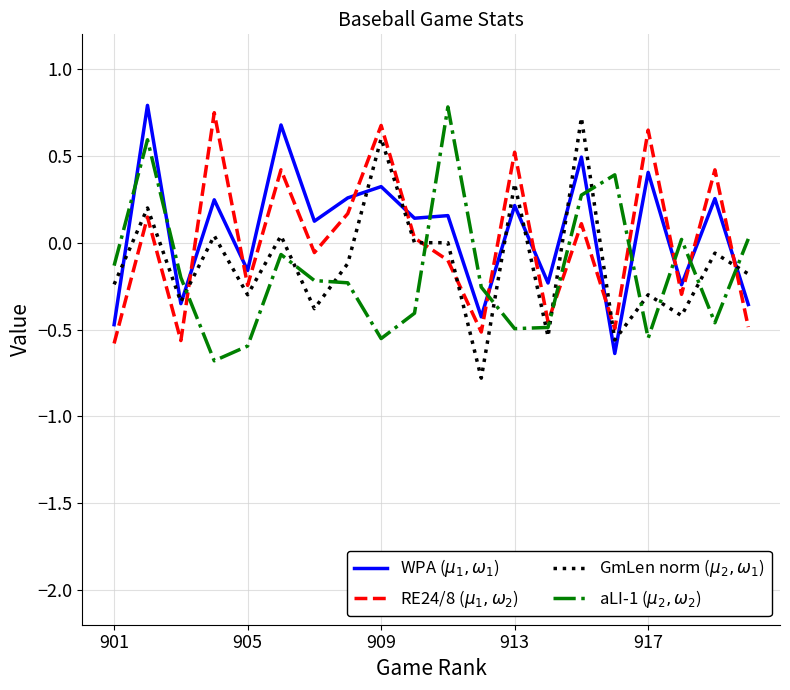

What is the average value of the WPA ($\mu_1, \omega_1$) series?

0.1